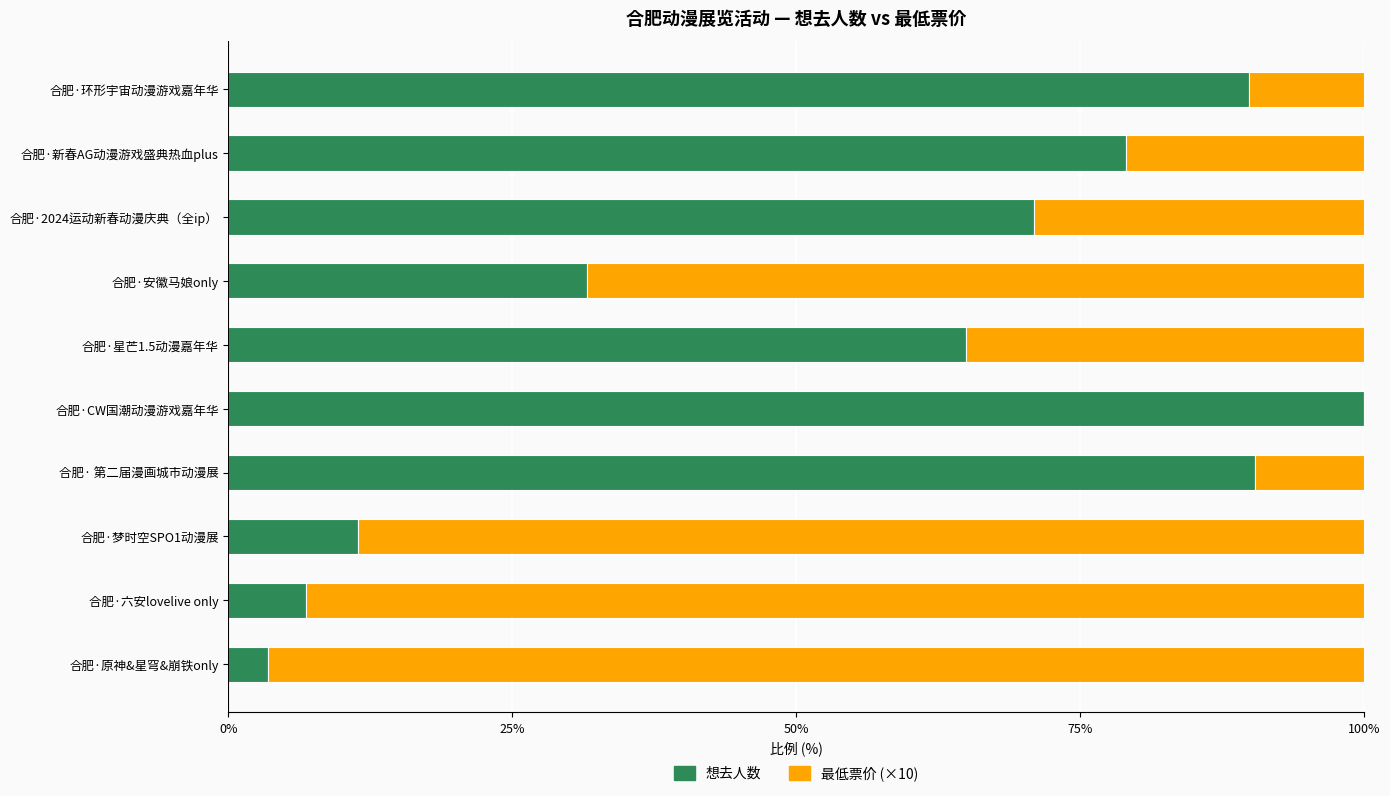

What value does the 想去人数 series have at 合肥·原神&星穹&崩铁only?

3.5